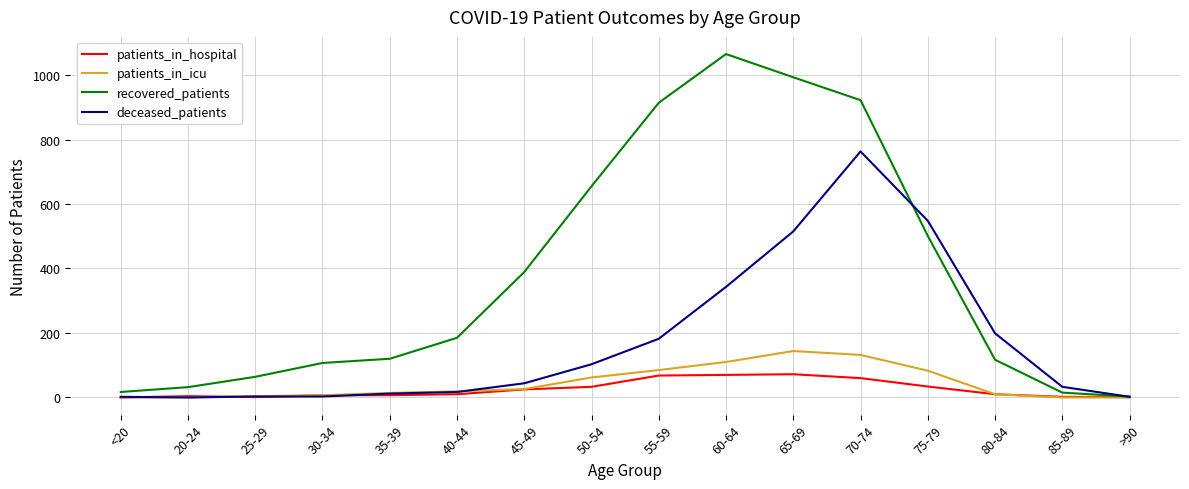

What is the average value of the patients_in_hospital series?

25